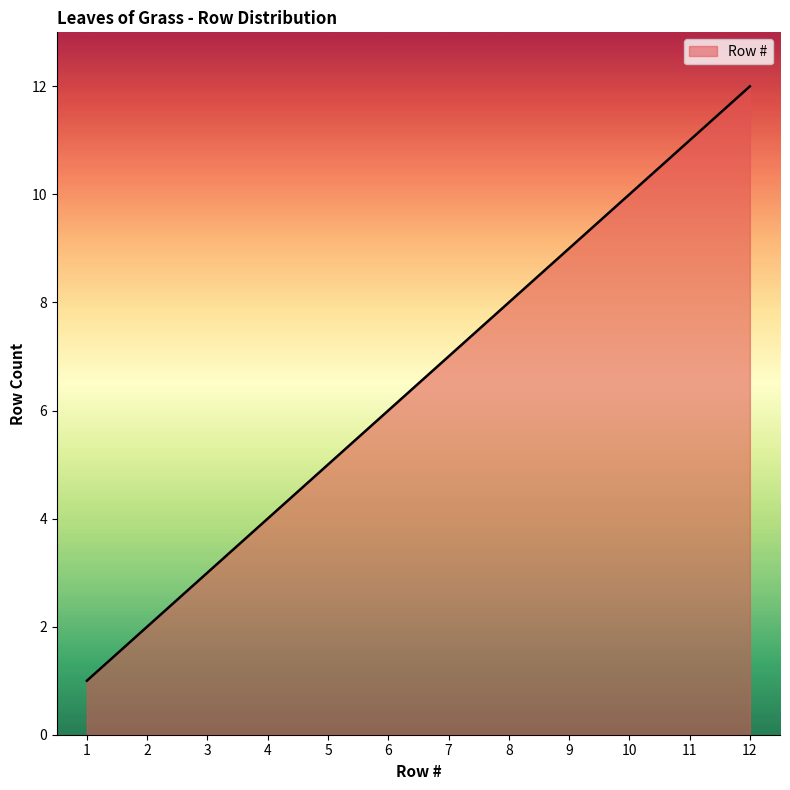

Between 5 and 10, which is larger?

10